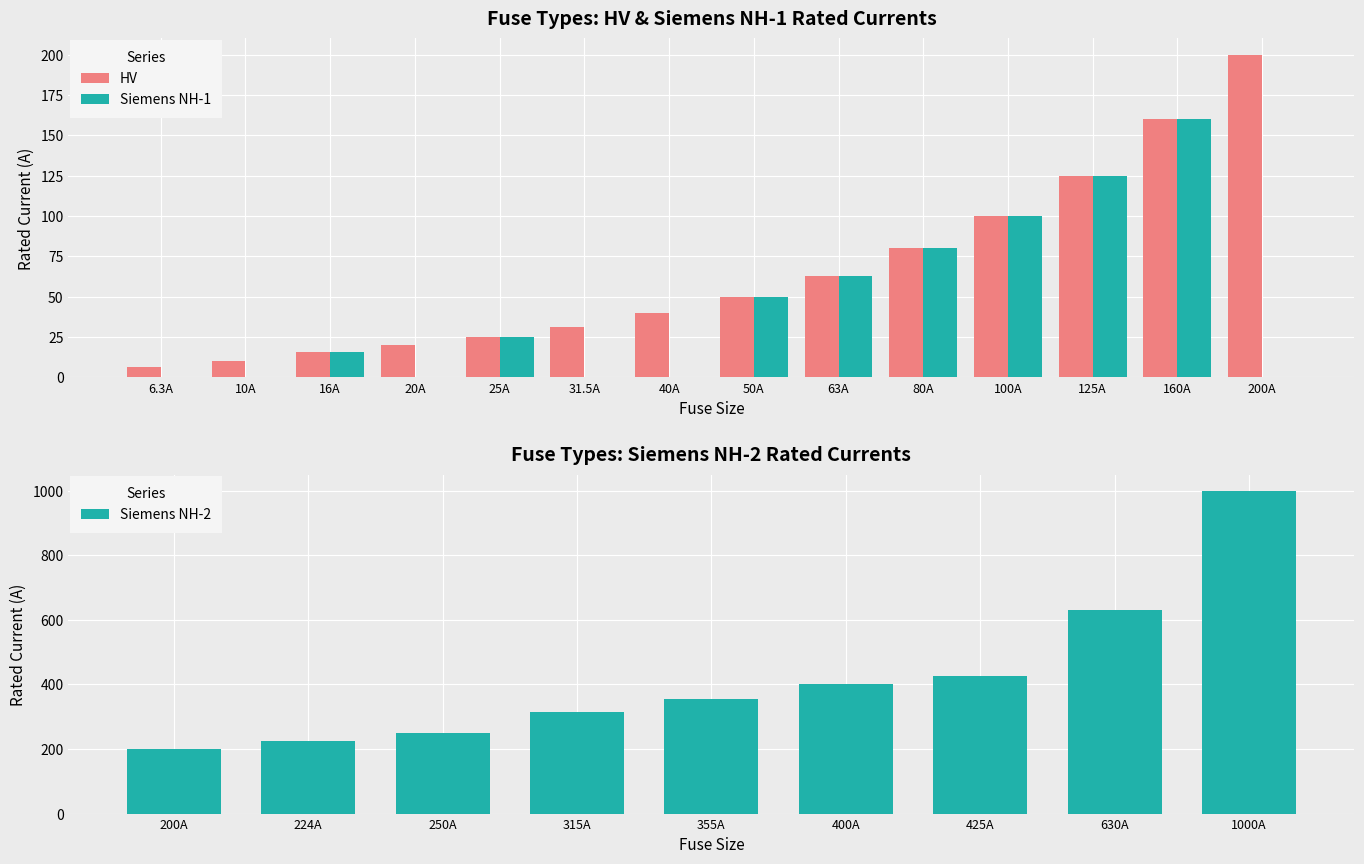

Is it true that Siemens NH-1 equals -62.7 at 80A?

False